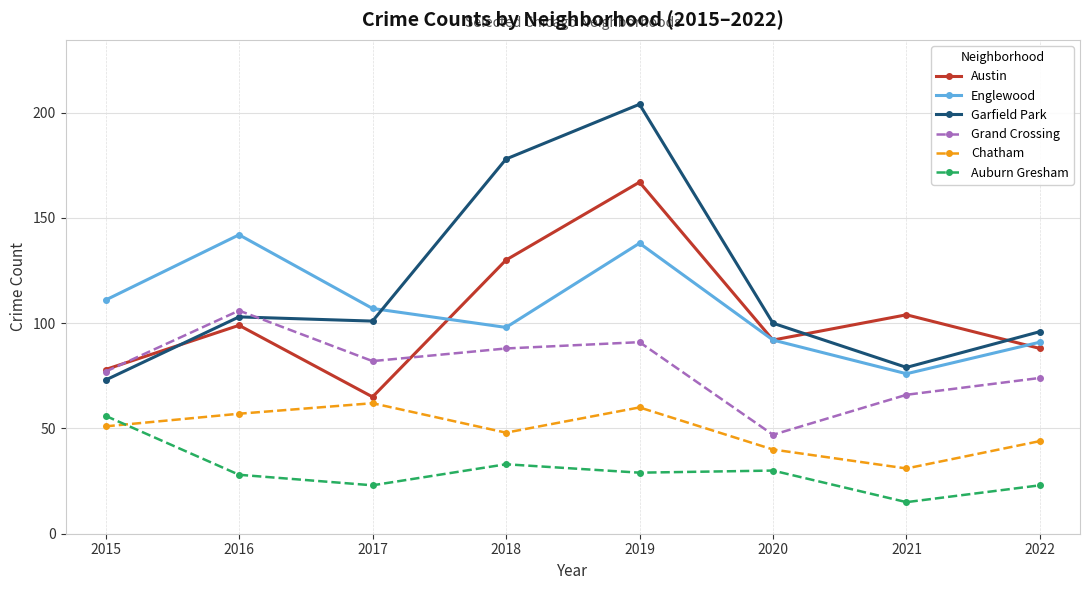

At which label does Englewood first exceed 107?

2015